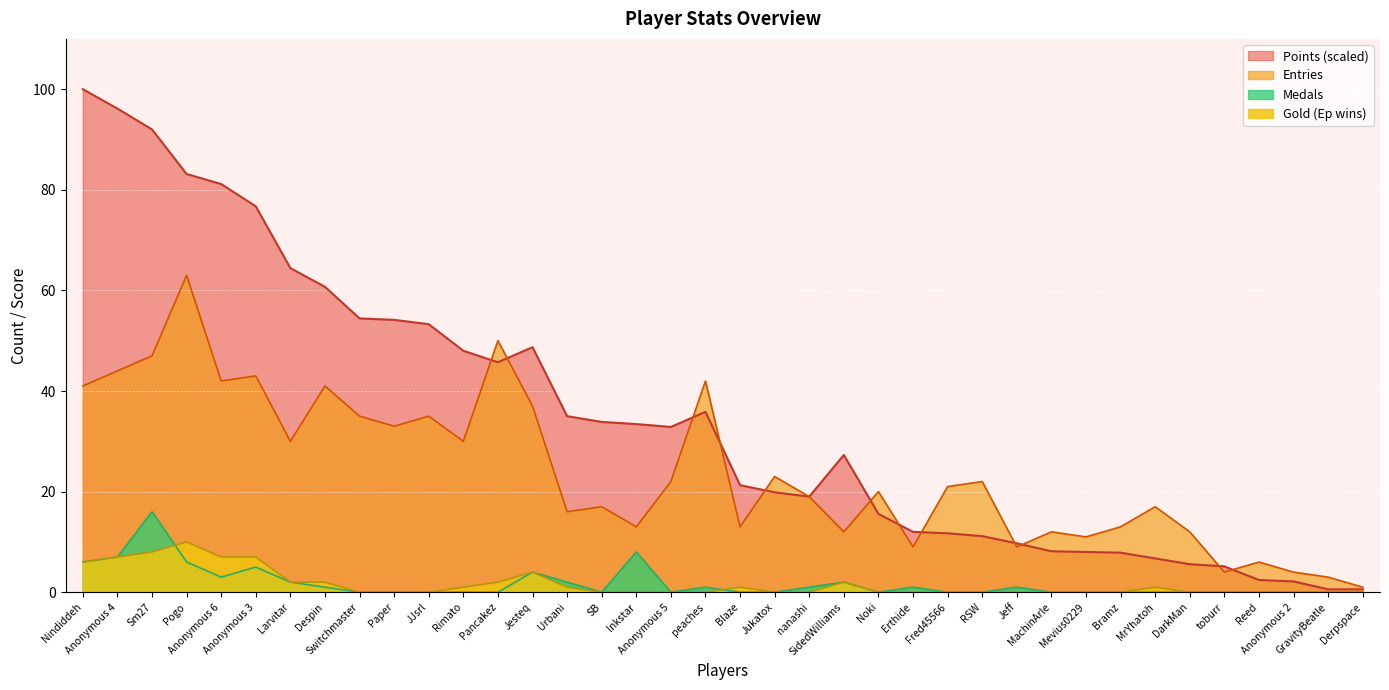

Where is Medals nearest to the value 8?

Inkstar